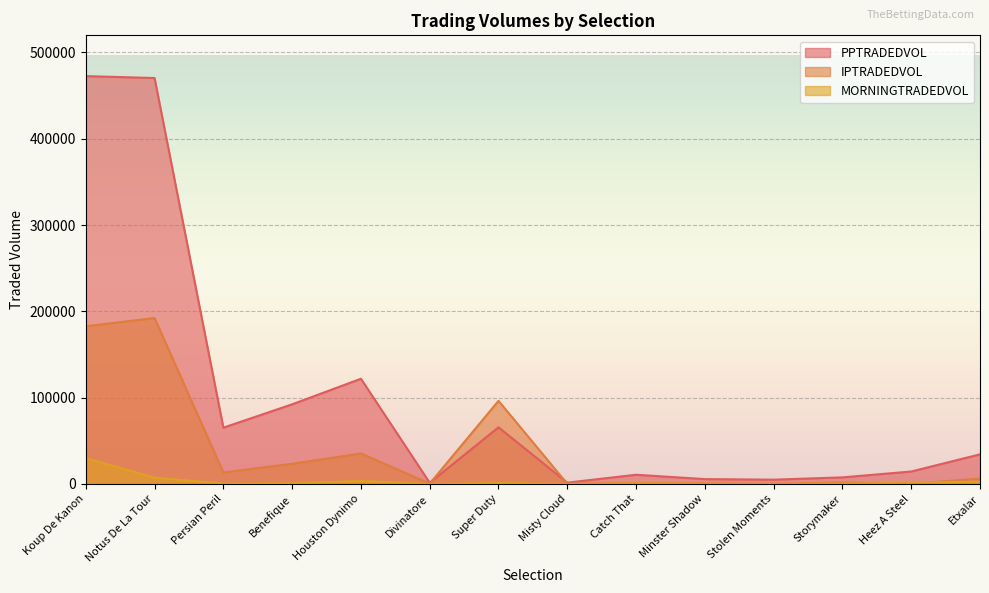

List the series in order of their overall mean, highest first.

PPTRADEDVOL, IPTRADEDVOL, MORNINGTRADEDVOL